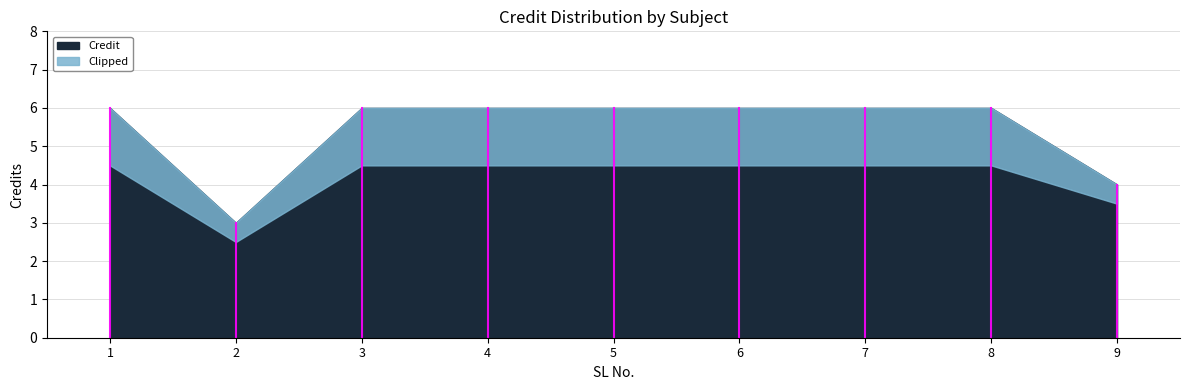

The chart shows a value of 6 at 5. True or false?

True